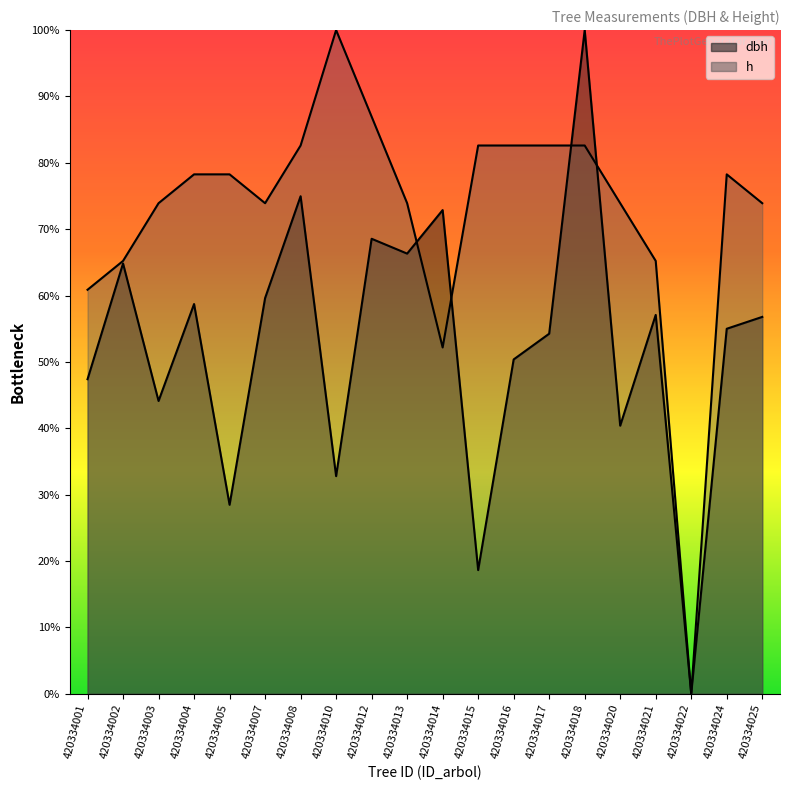

How many data points does each series have?

20